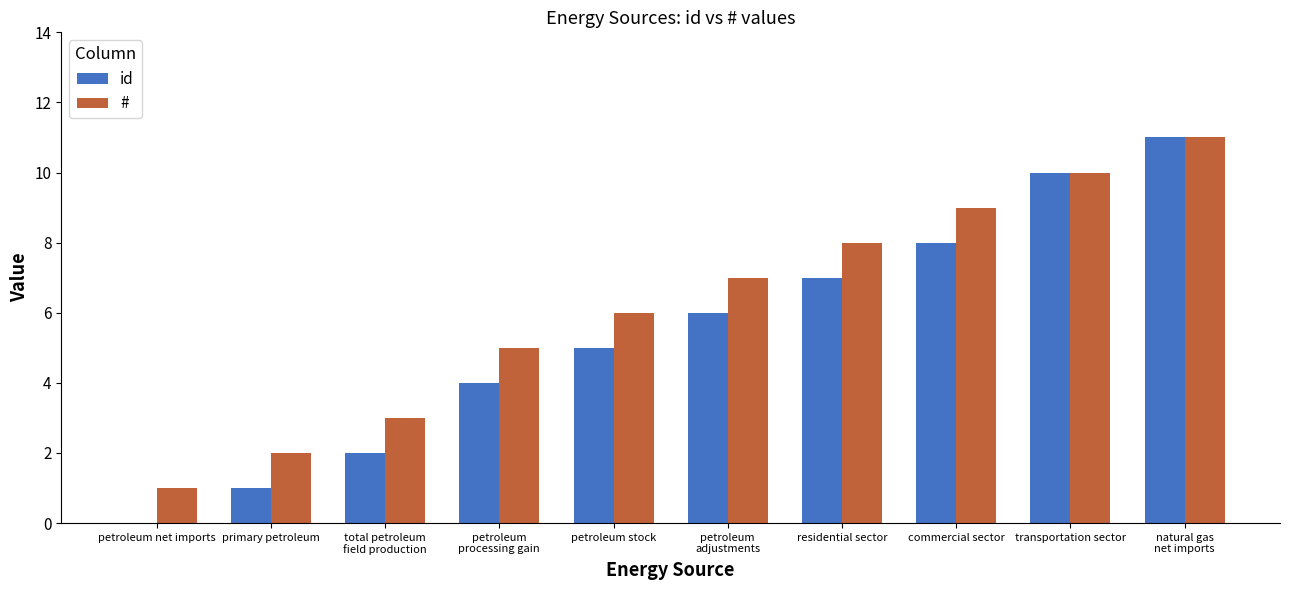

At which label is # closest to 6?

petroleum stock